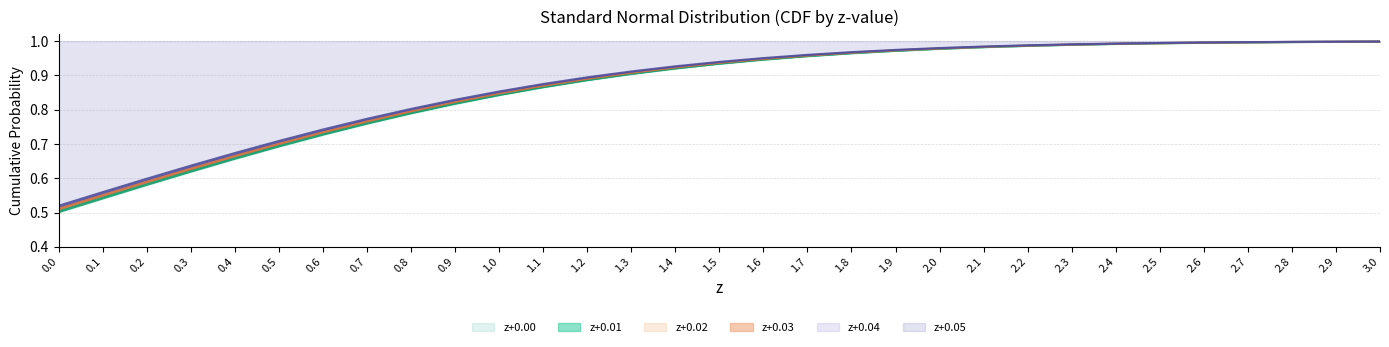

How many lines are shown in the chart?

6